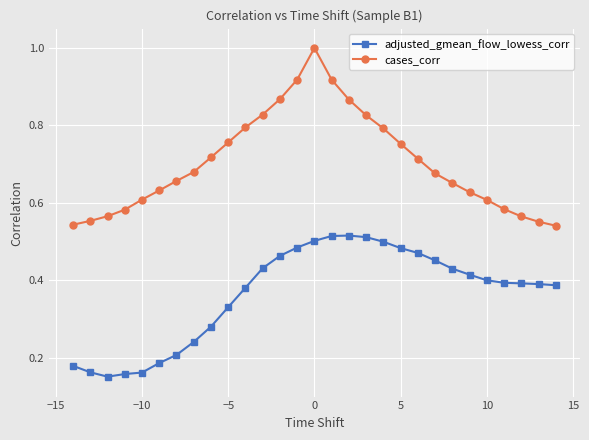

How many lines are shown in the chart?

2